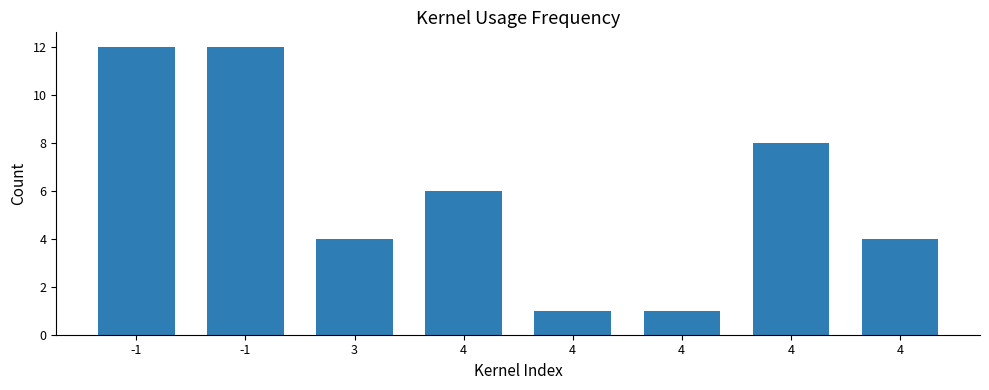

How many values are below 6?

4